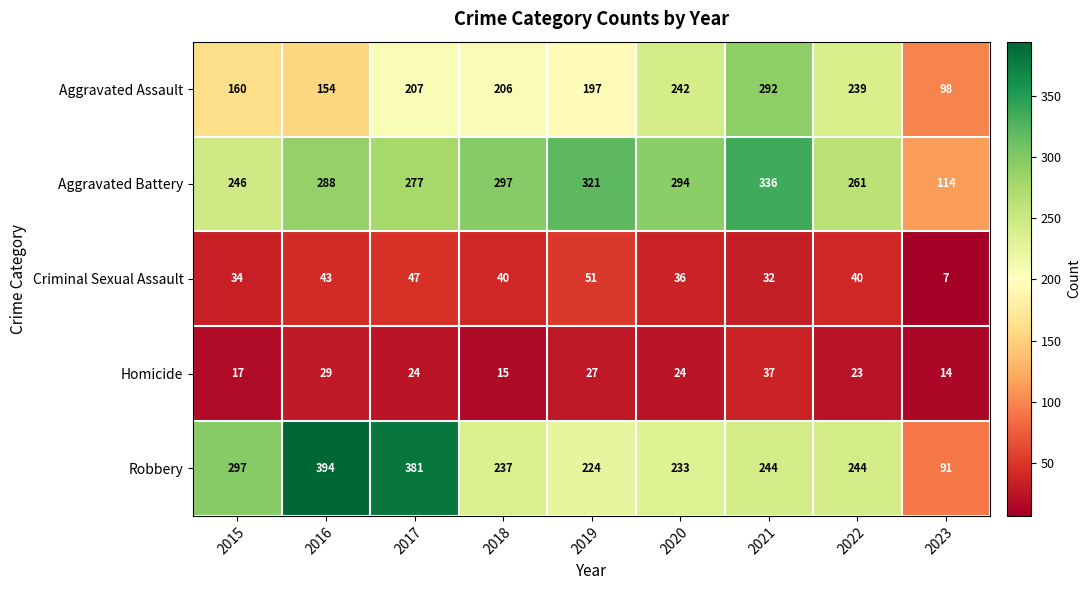

The Homicide series shows 37 at 2021. True or false?

True